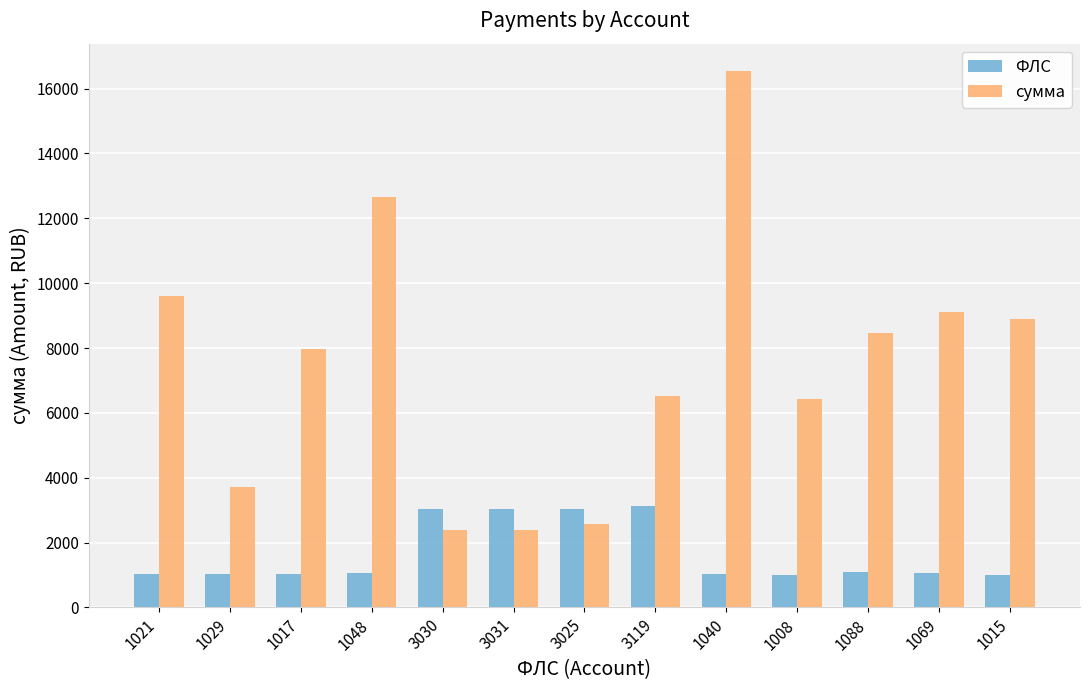

Read the сумма value at 1069.

9118.8